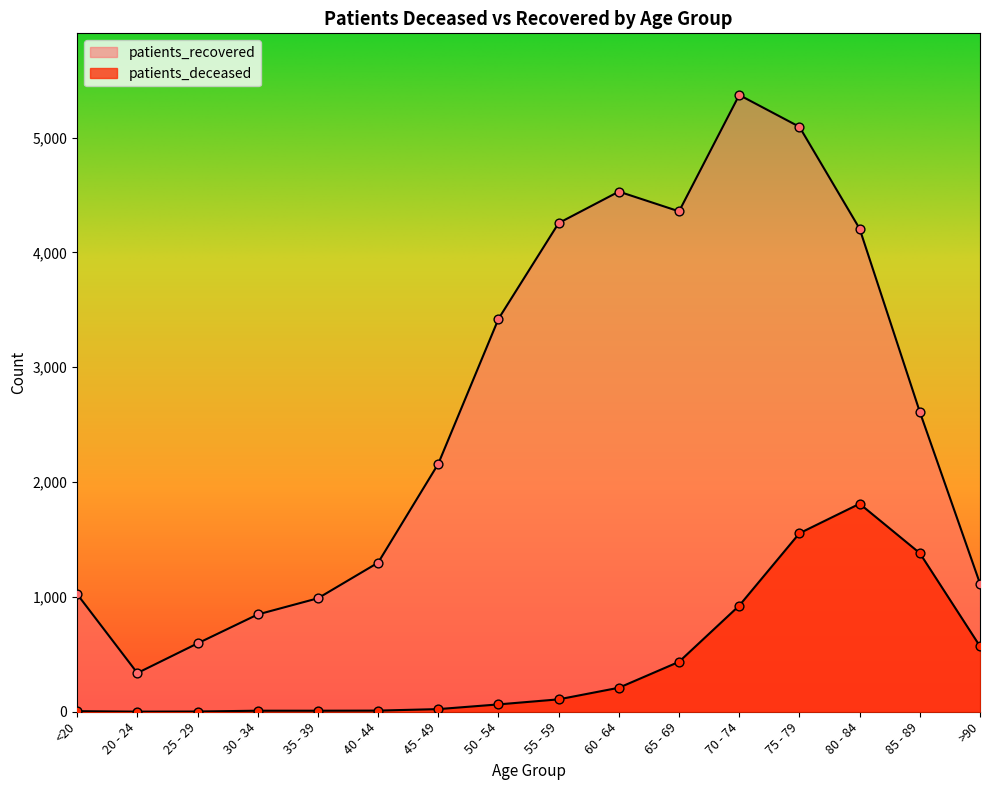

Which series has the widest spread of Y values?

patients_recovered